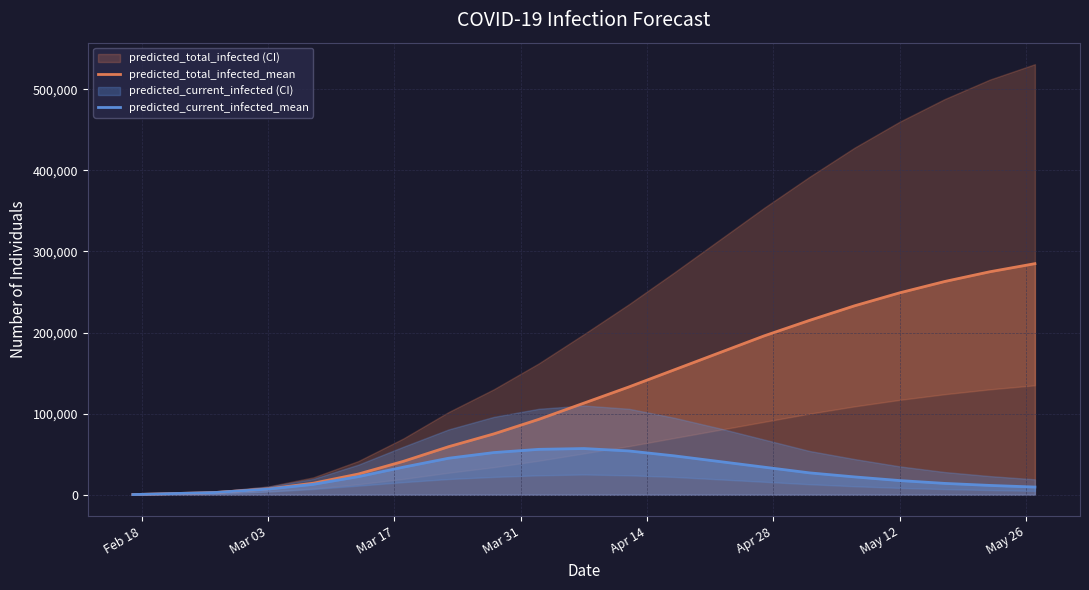

Is this an area chart (filled region under the line)?

No